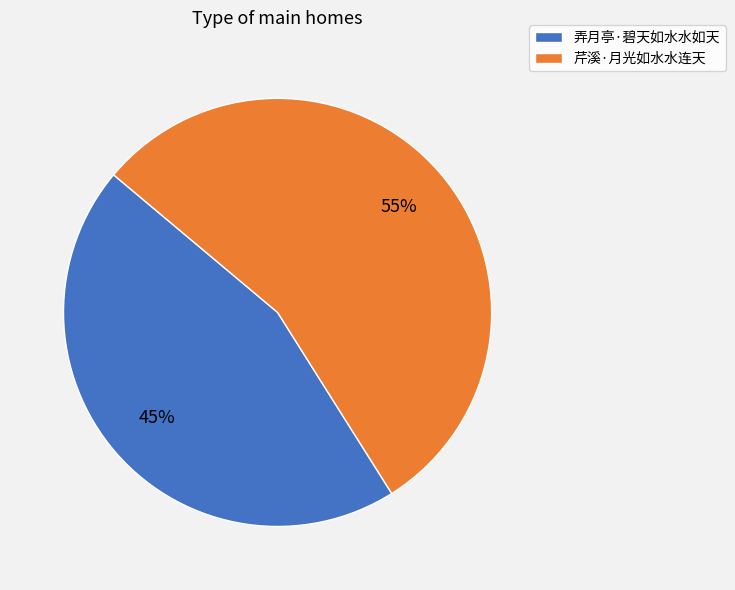

To the nearest percent, what is the difference between the largest and smallest slice percentages?

10%